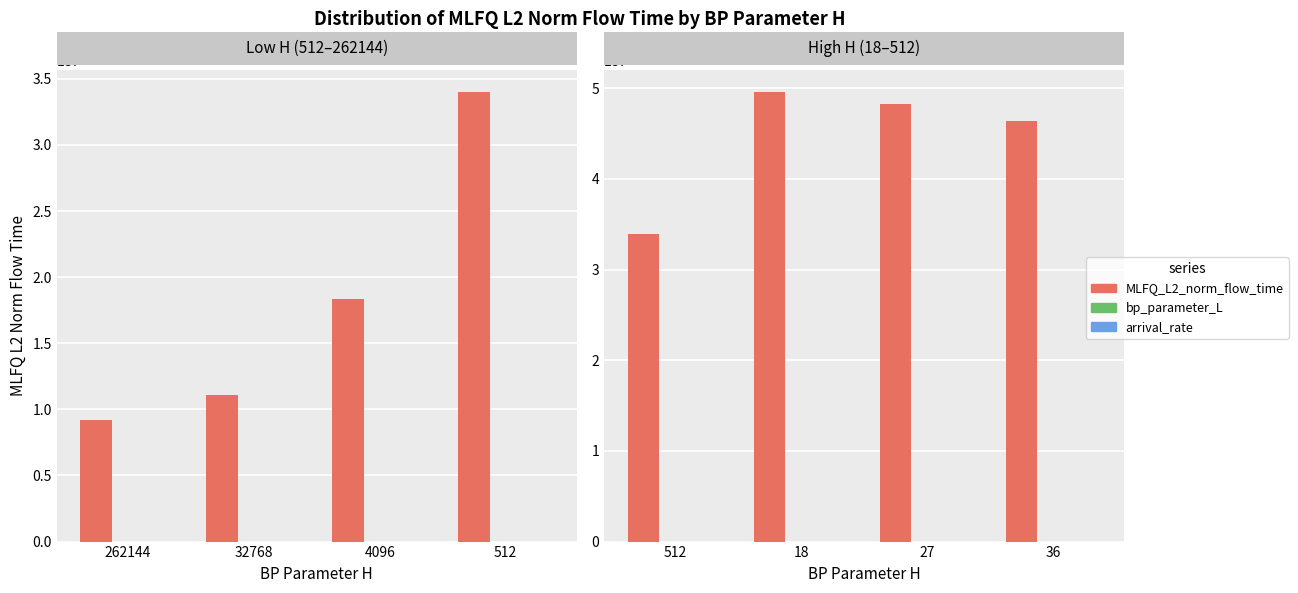

What is the value of the arrival_rate bar at the 3rd from the left?

40.0